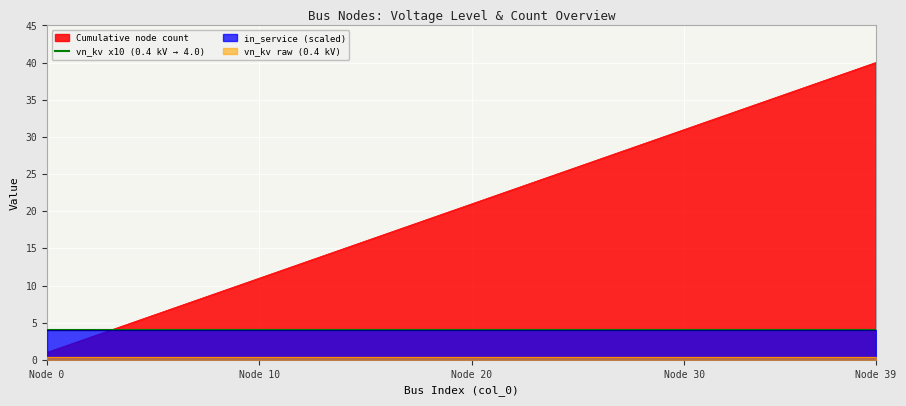

Between 14 and 15, which series saw the biggest shift?

Cumulative count